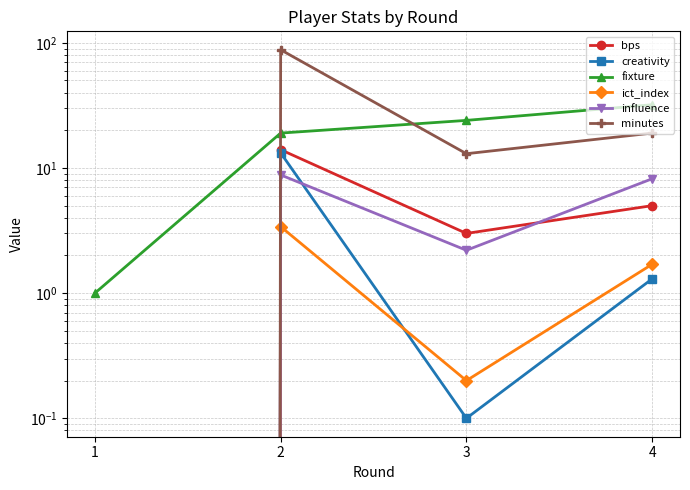

What is the highest value of the bps series?

14.0